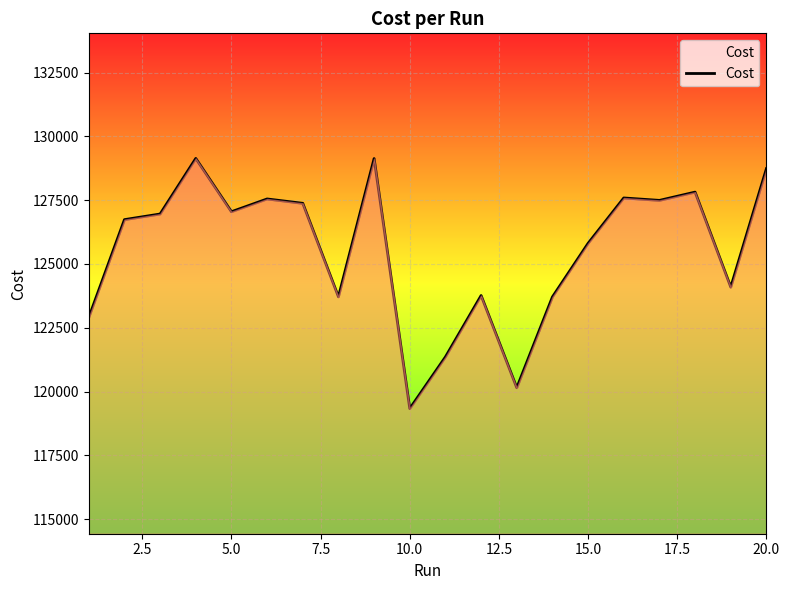

What is the greatest value displayed?

129134.0